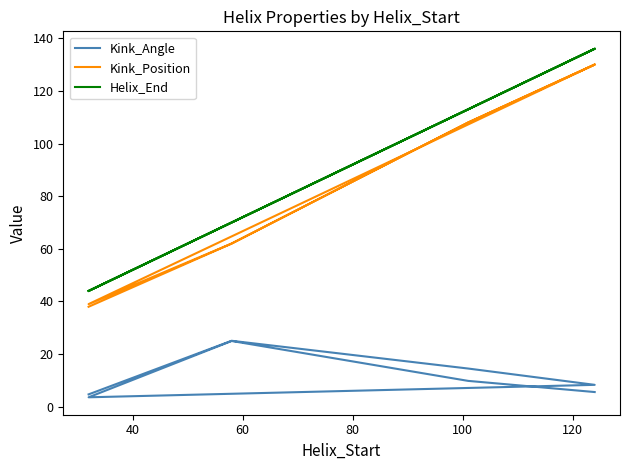

Count the number of categories in the chart.

8